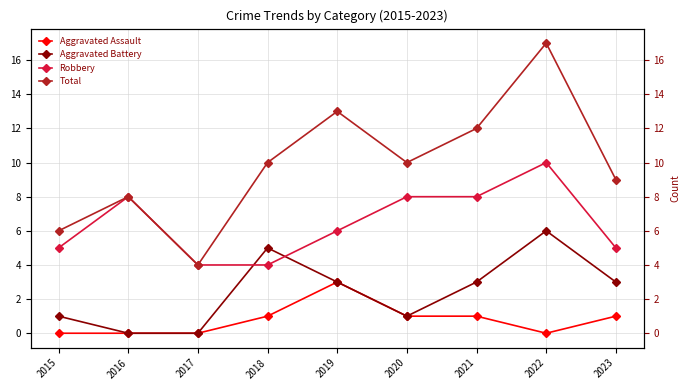

At 2017, list the series in order from smallest to largest.

Aggravated Assault, Aggravated Battery, Robbery, Total